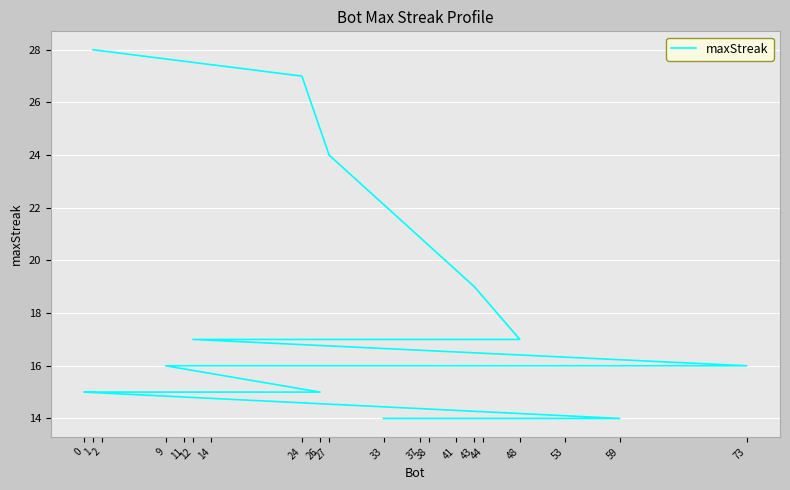

How many series are shown in this chart?

1